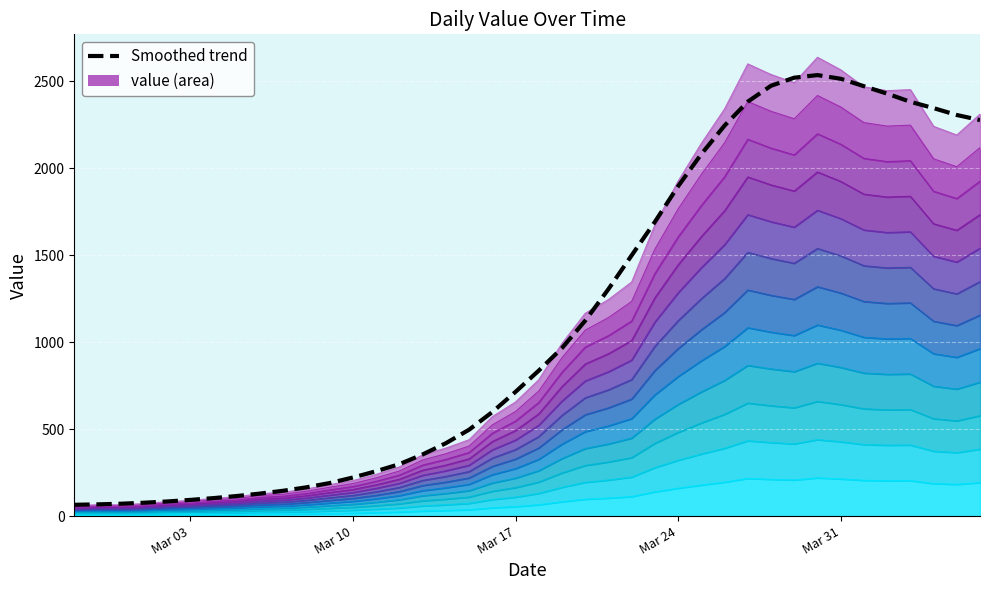

How many values are below 836?

20